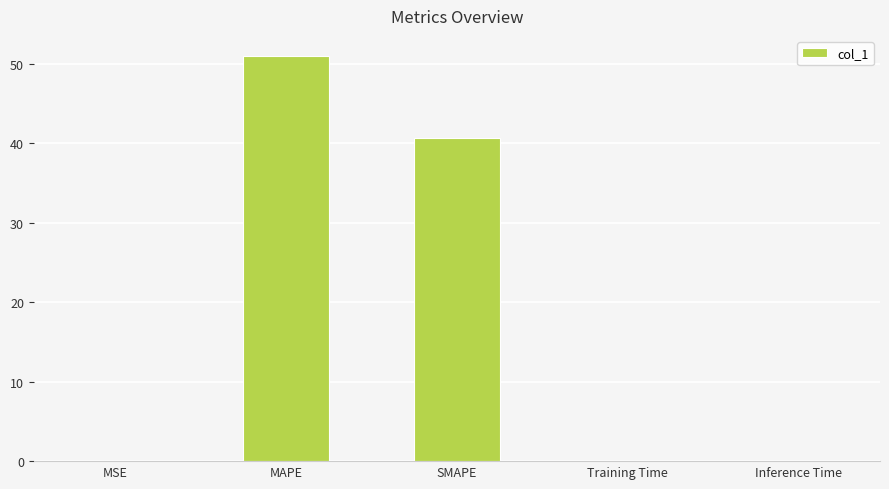

Are the bars horizontal?

No